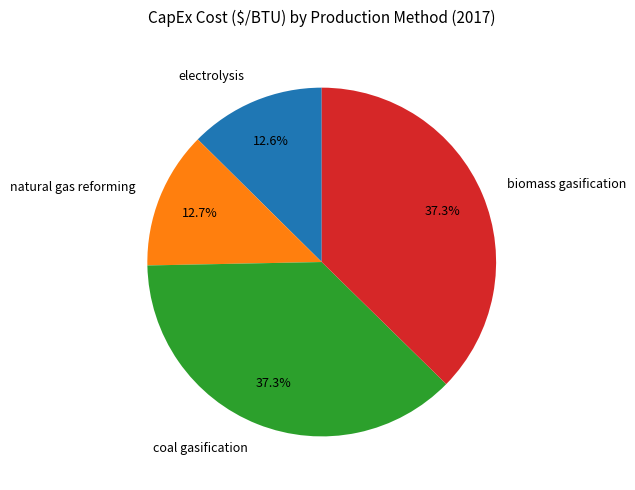

What portion of the pie excludes natural gas reforming?

87.3%